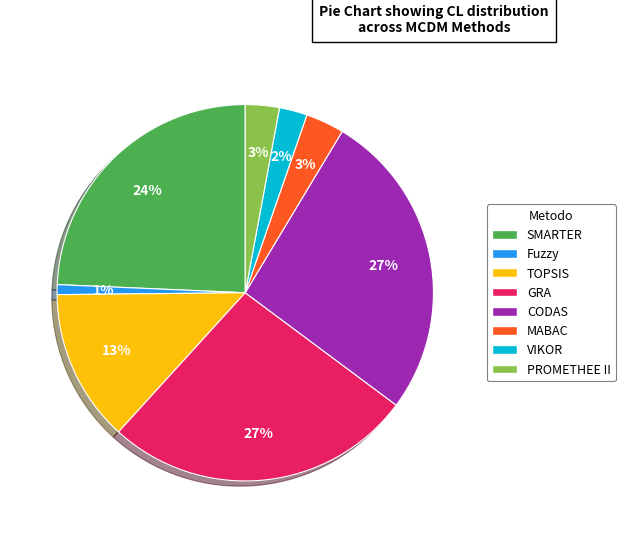

To the nearest percent, what is the combined percentage of Fuzzy and PROMETHEE II?

4%